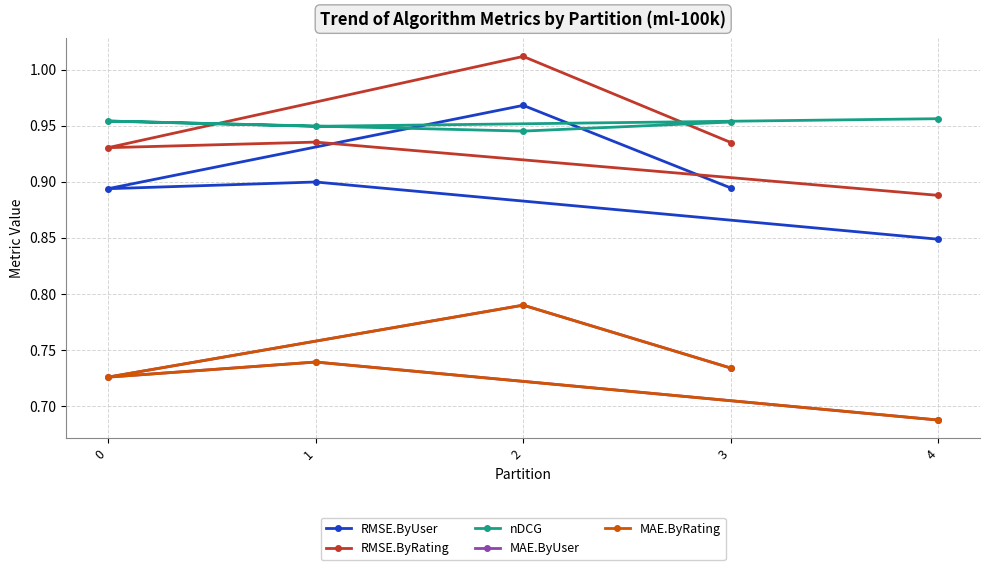

List the labels in order of MAE.ByUser value, largest first.

2, 1, 3, 0, 4